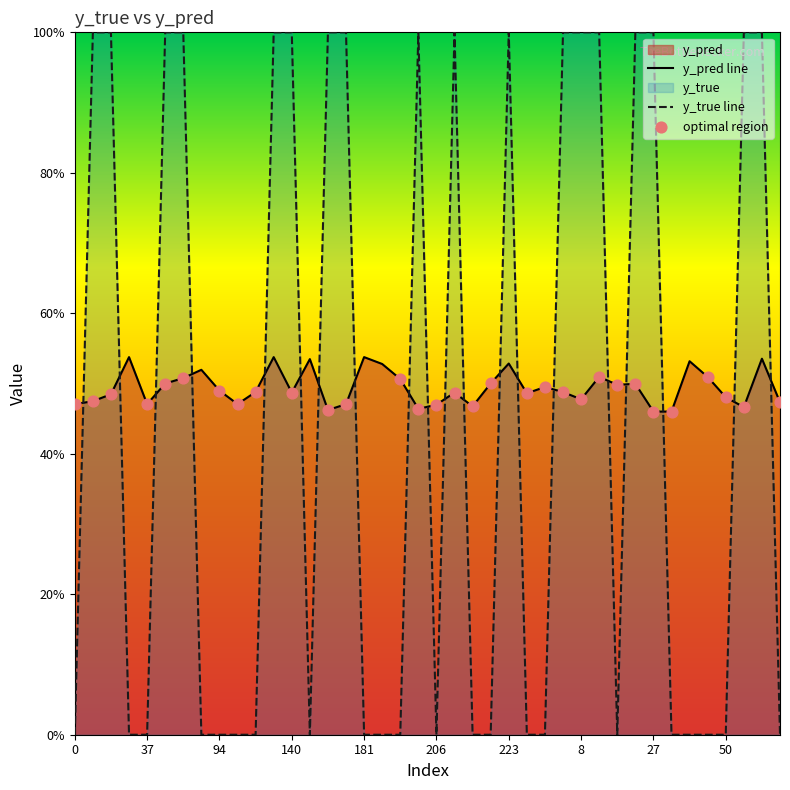

Which series reaches the minimum Y coordinate?

y_true